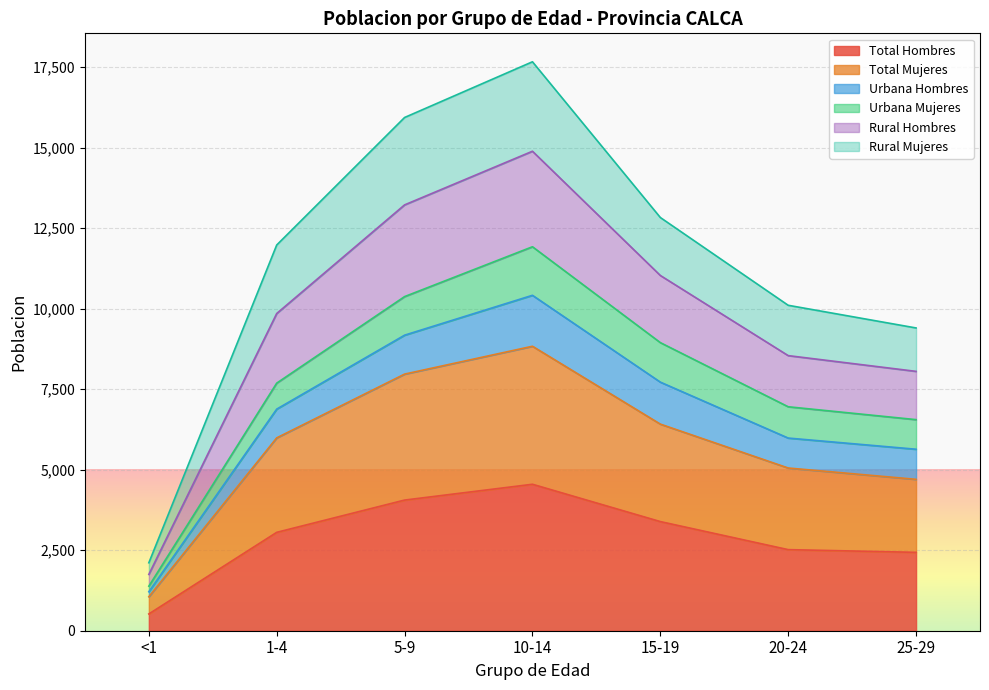

What is the lowest value of the Total Hombres series?

521